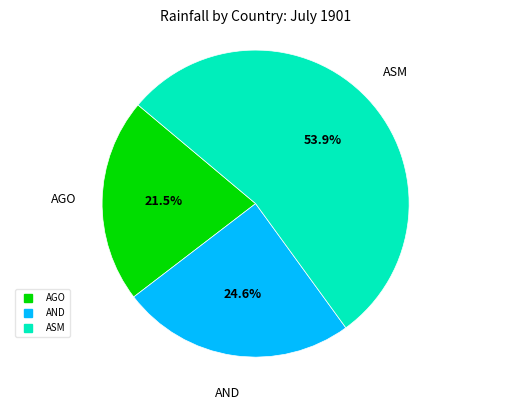

What is the ratio of the value at ASM to the value at AND?

2.2